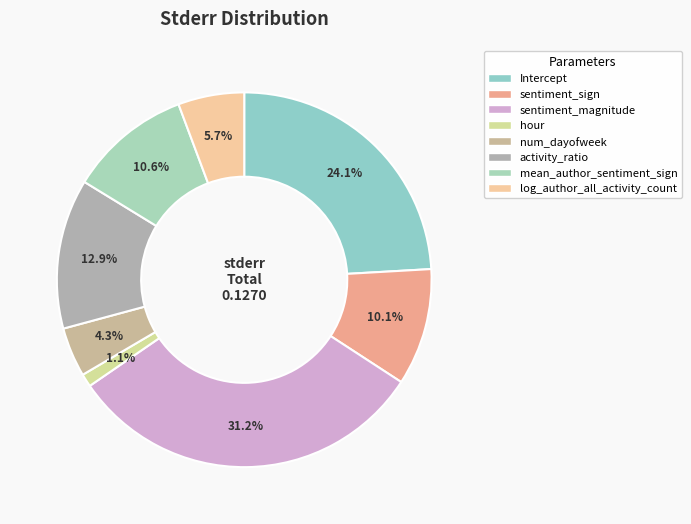

Does any single category account for the majority?

No